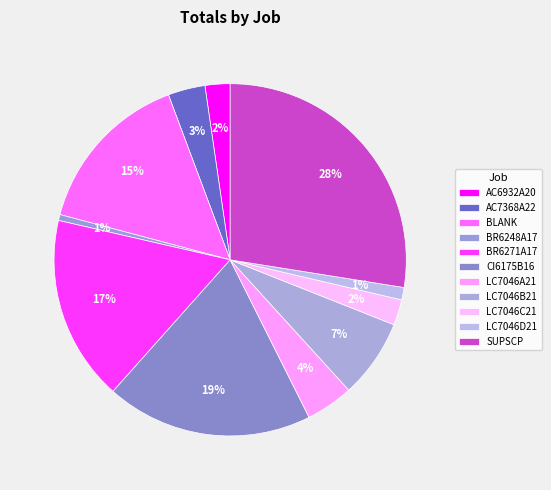

Is it true that LC7046C21 is 2% of the pie?

True